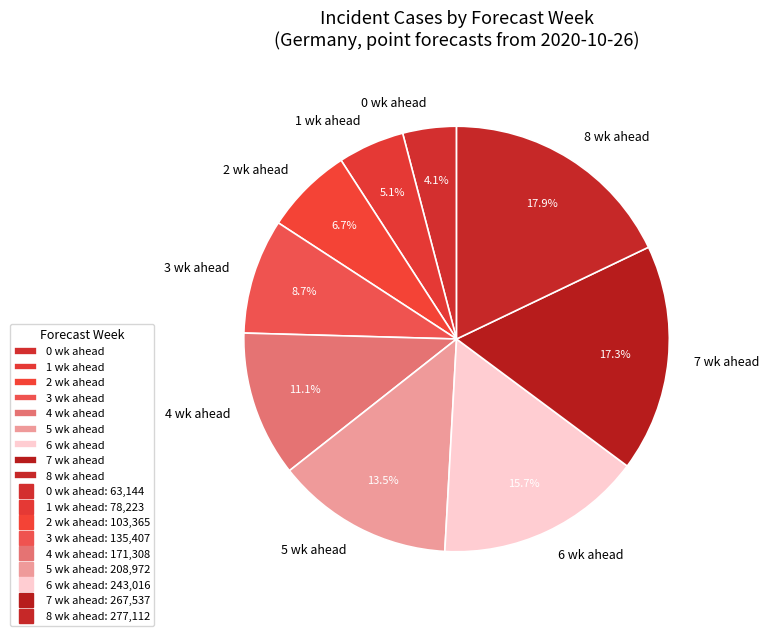

How many segments does this pie chart have?

9